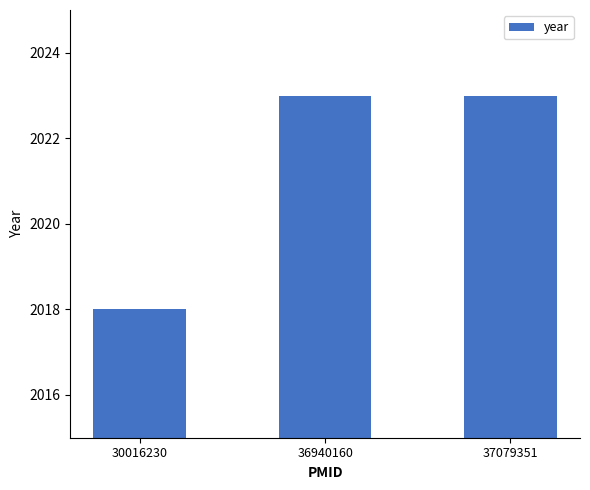

Between 30016230 and 37079351, which is larger?

37079351